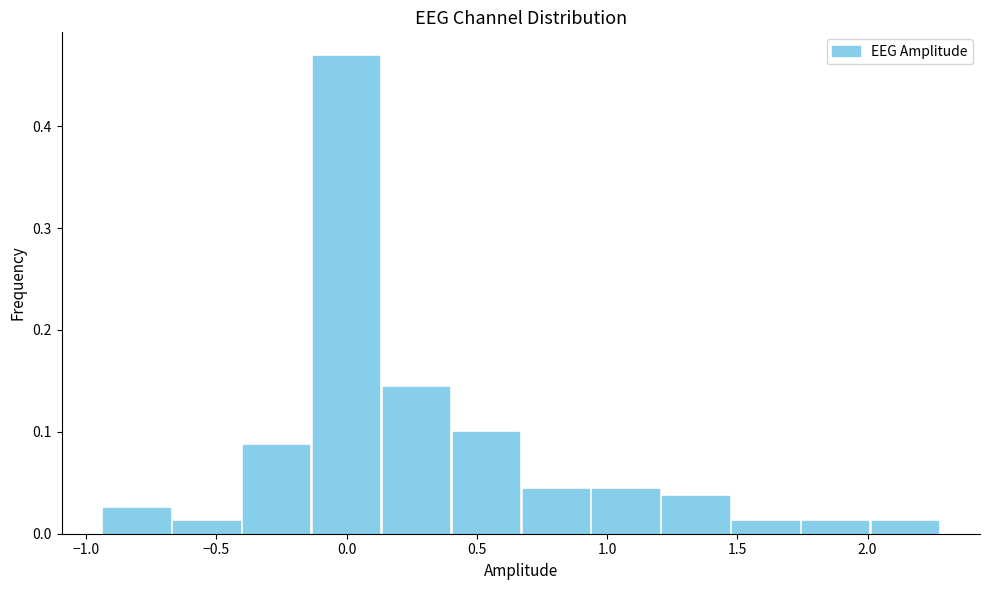

Reading left to right, list every bar in this chart as the range it spans on the x-axis followed by its height. Neither the bar edges nor the heights are printed on the chart, so give them approximately, as read against the axes.

-0.95 to -0.65: 0.03
-0.65 to -0.40: 0.01
-0.40 to -0.15: 0.09
-0.15 to 0.15: 0.47
0.15 to 0.40: 0.14
0.40 to 0.65: 0.10
0.65 to 0.95: 0.04
0.95 to 1.20: 0.04
1.20 to 1.45: 0.04
1.45 to 1.75: 0.01
1.75 to 2.00: 0.01
2.00 to 2.30: 0.01